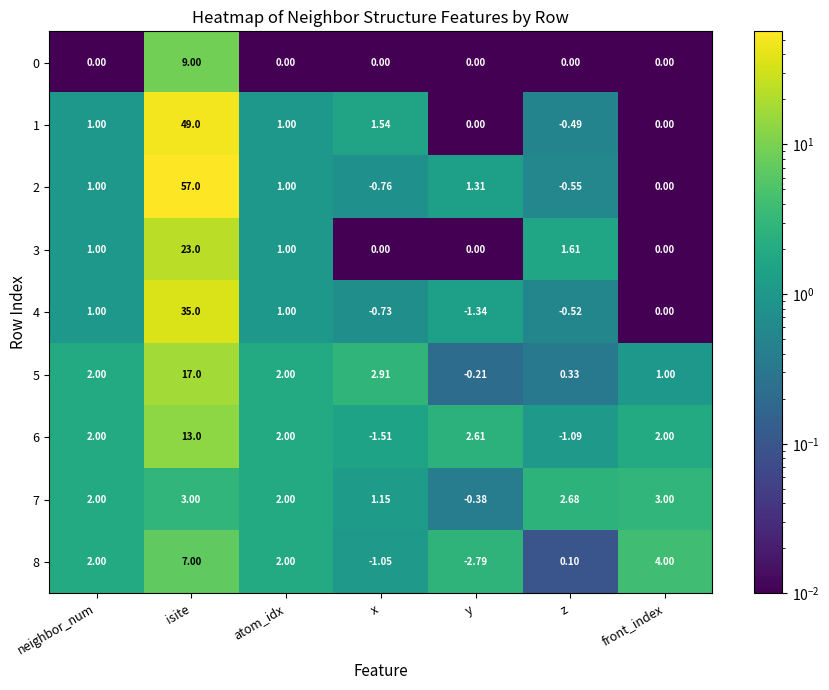

Which series has the largest range (max minus min)?

2